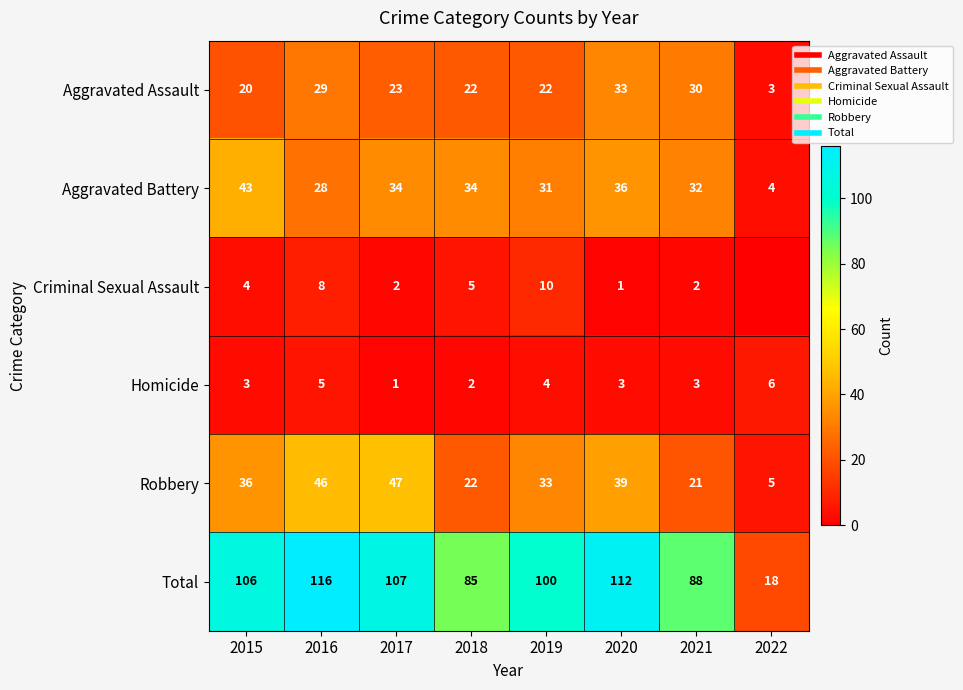

Which series changed the most between 2018 and 2022?

Total